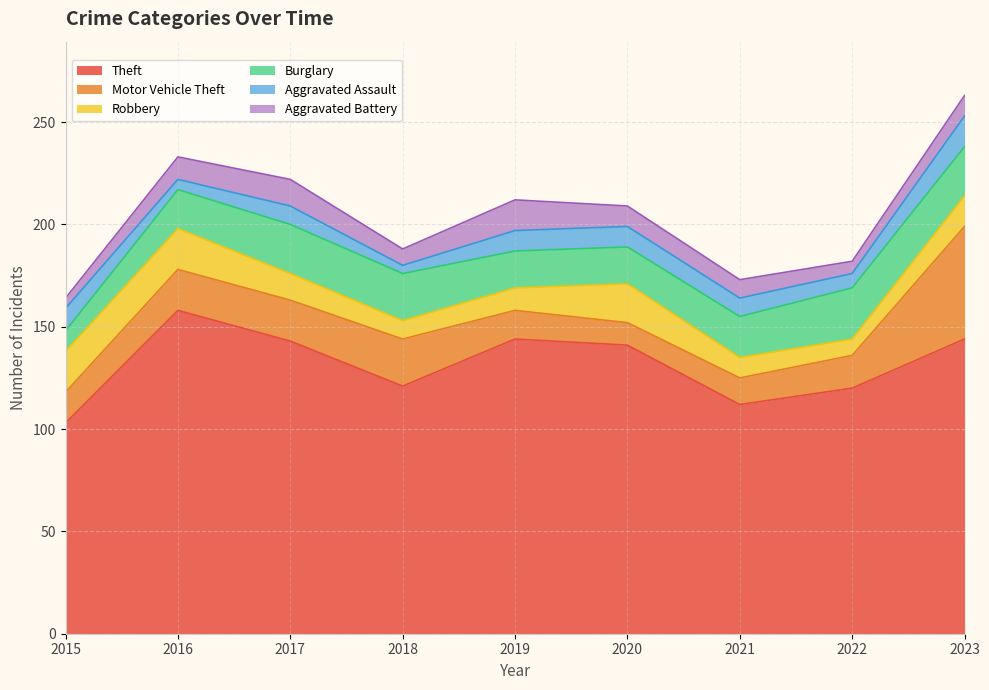

Is the value of Motor Vehicle Theft at 2018 greater than the value of Theft at 2018?

No